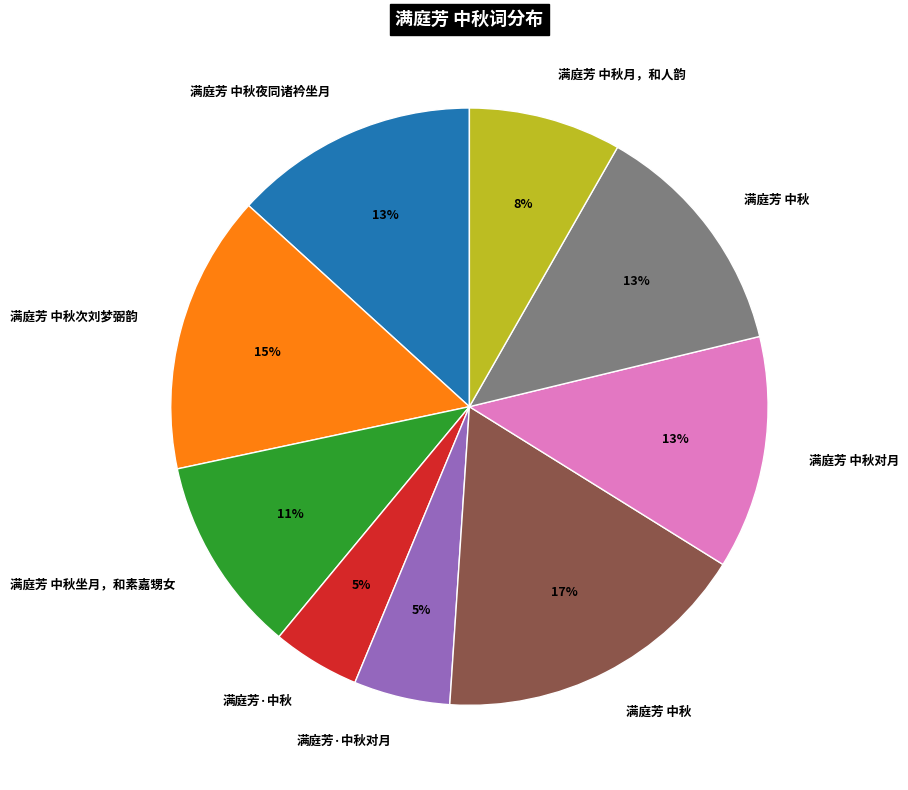

Is there a majority slice in this chart?

No